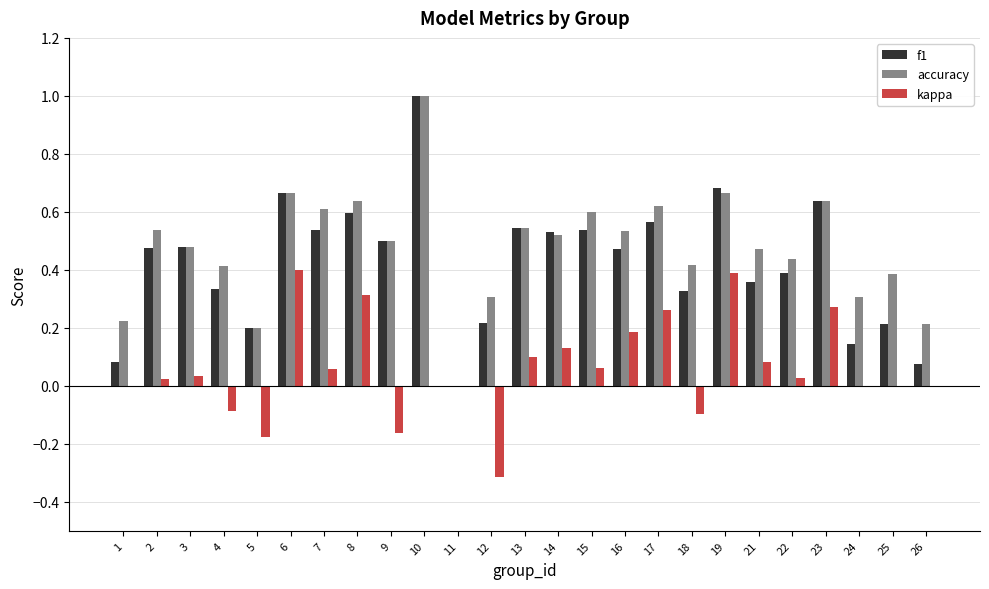

How many values in the accuracy series exceed 0?

24